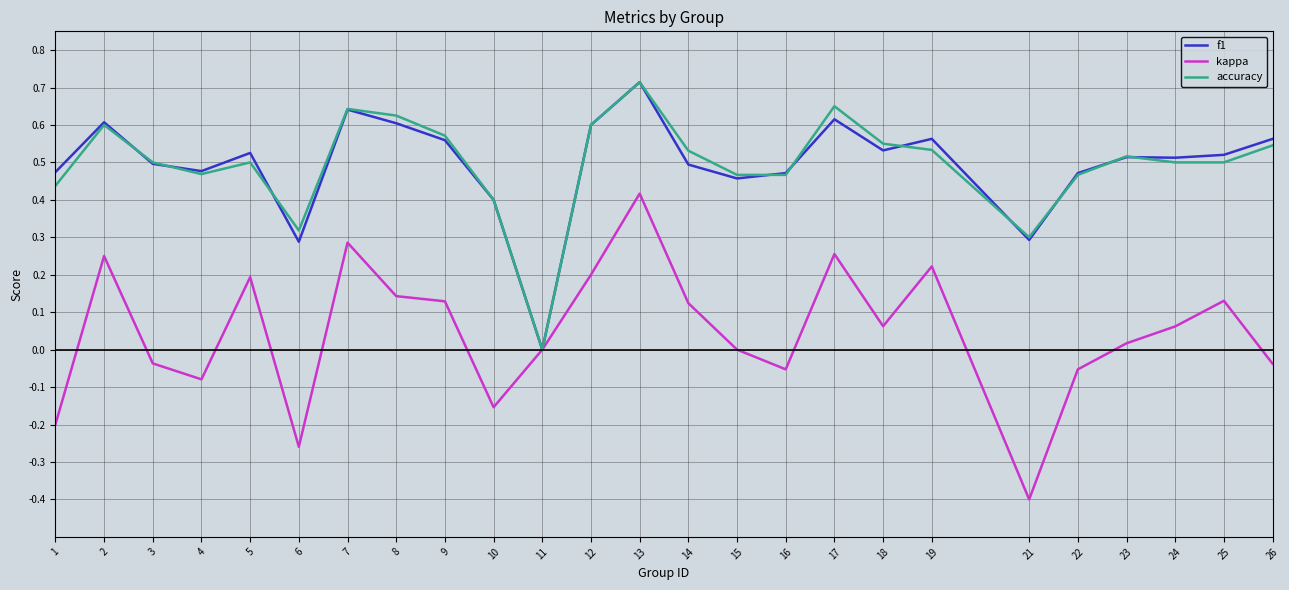

Which category has the highest value in the accuracy series?

13